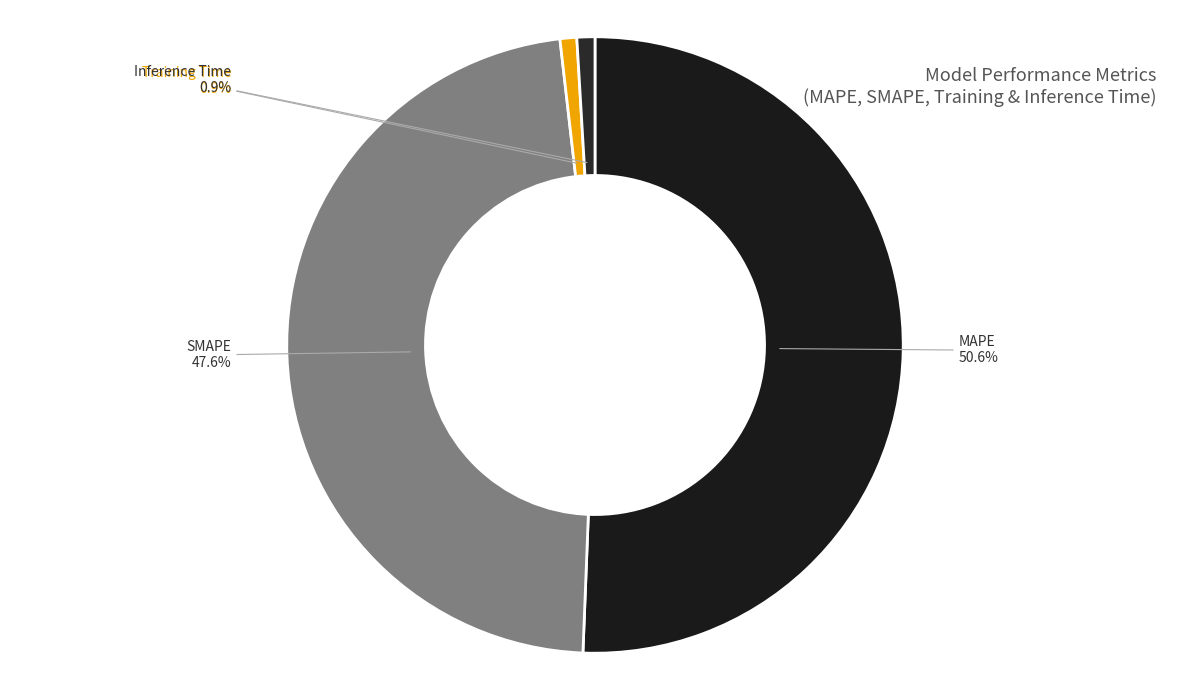

The MAPE slice represents 61% of the pie. True or false?

False